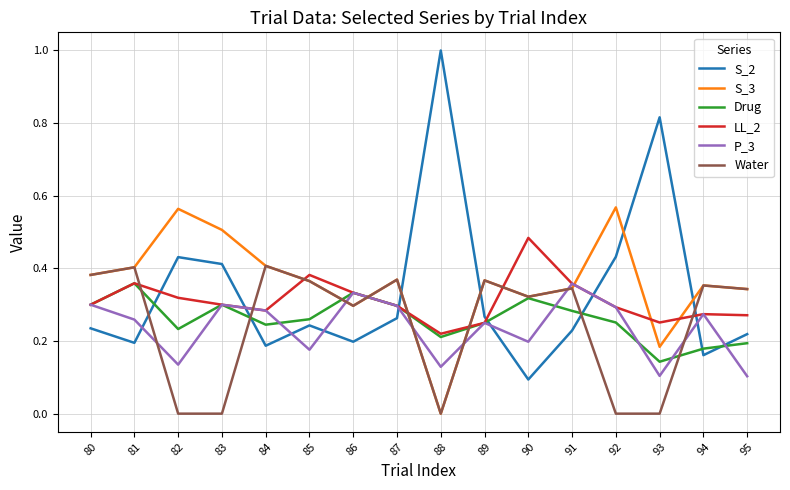

Which series has the largest range (max minus min)?

S_2